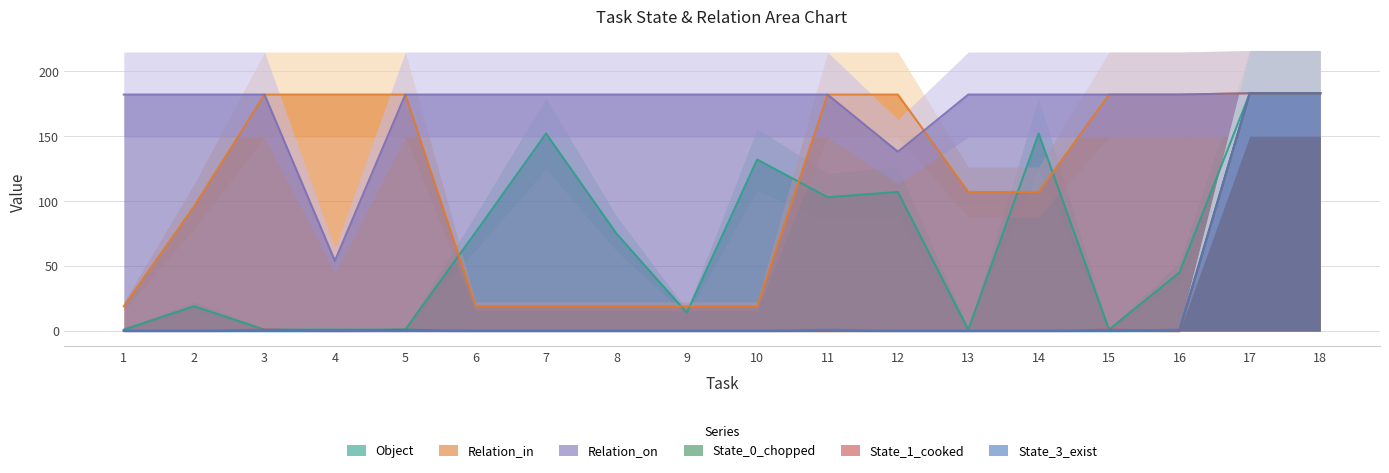

What is the value of the Relation_in point at the 17th from the left?

183